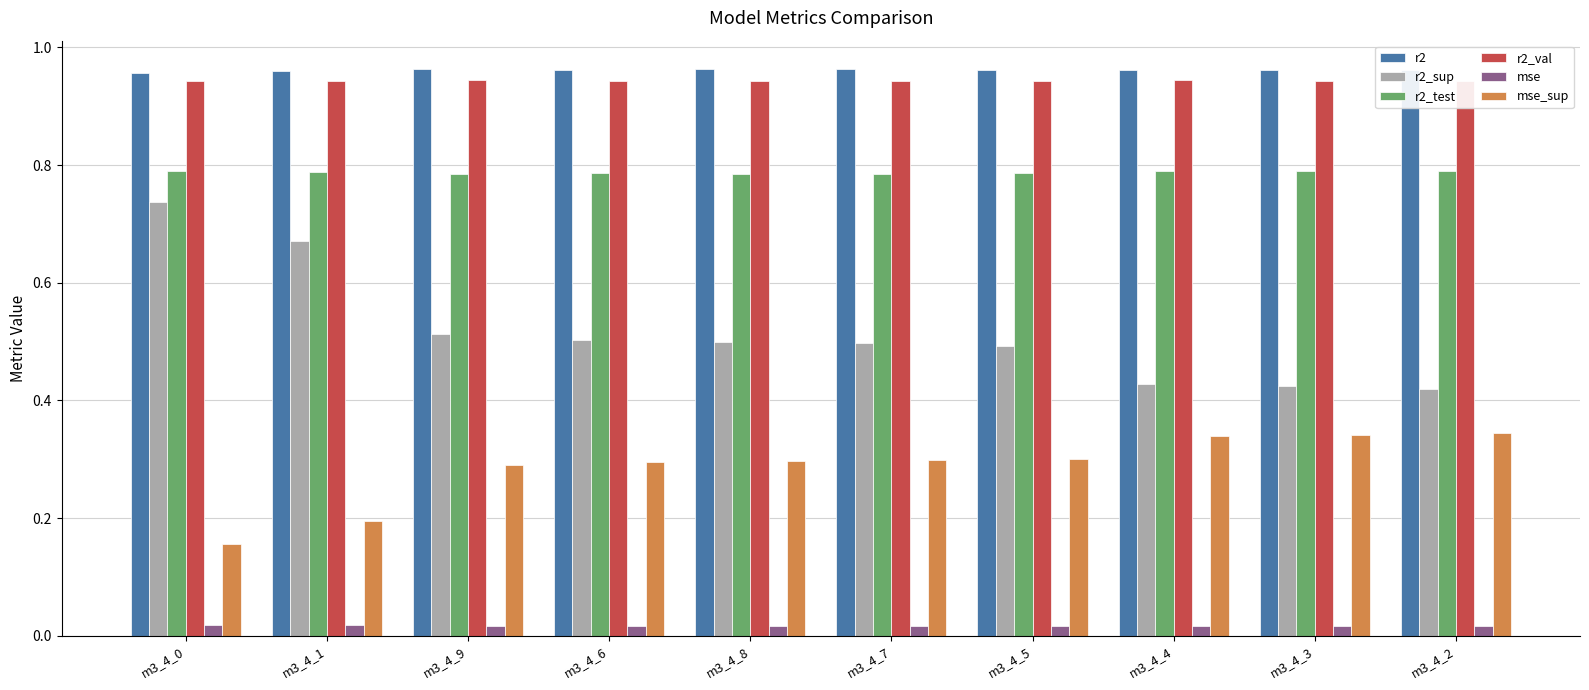

How many bars are there in total?

60